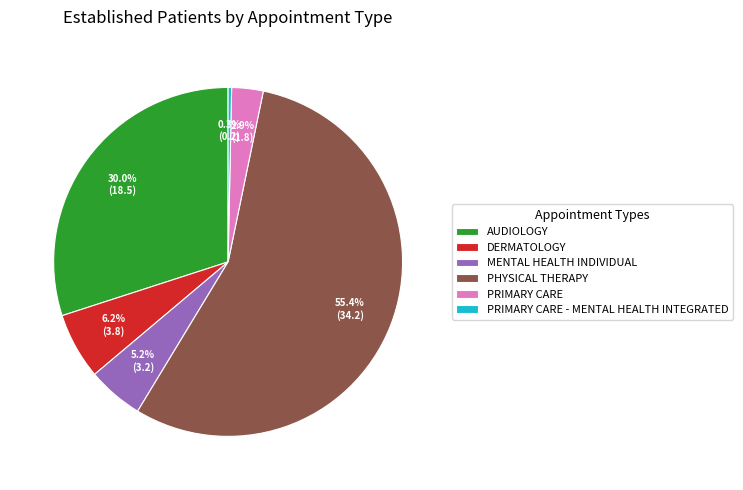

What portion of the pie excludes MENTAL HEALTH INDIVIDUAL?

94.8%